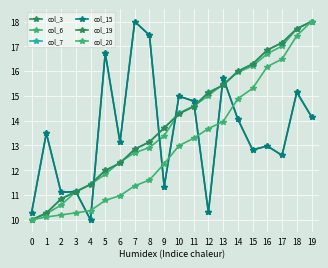

What is the difference between the second highest and second lowest values in the col_20 series?

7.3